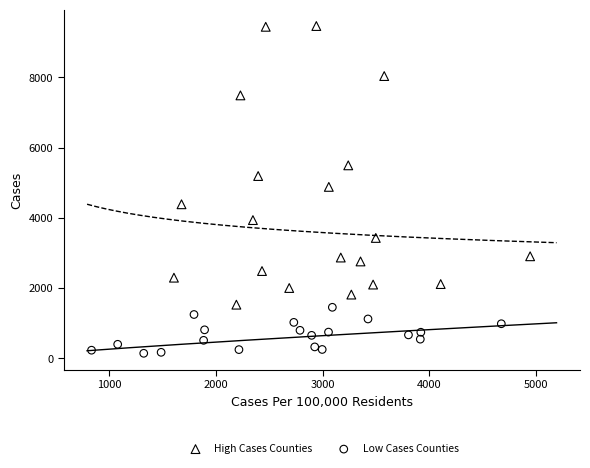

Which series has the largest Y range (max minus min)?

High Cases Counties